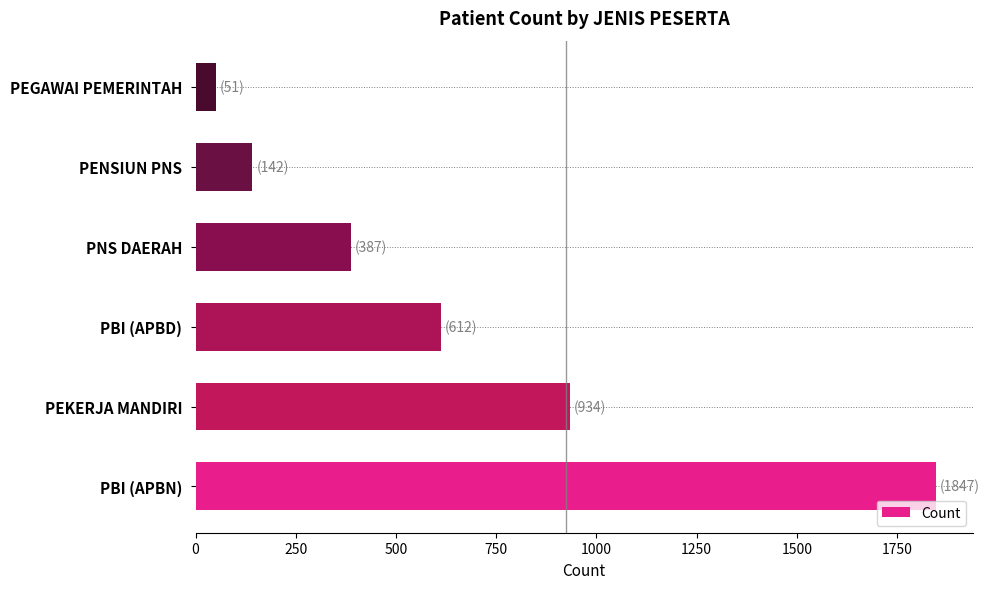

What is the change in value from PBI (APBN) to PEGAWAI PEMERINTAH?

-1796